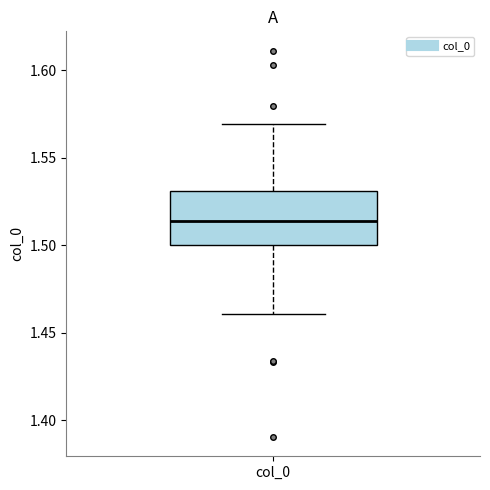

Where does the lower whisker of the box for col_0 end on the y-axis? The values are not printed on the chart, so give them approximately, as read against the axis.

1.460